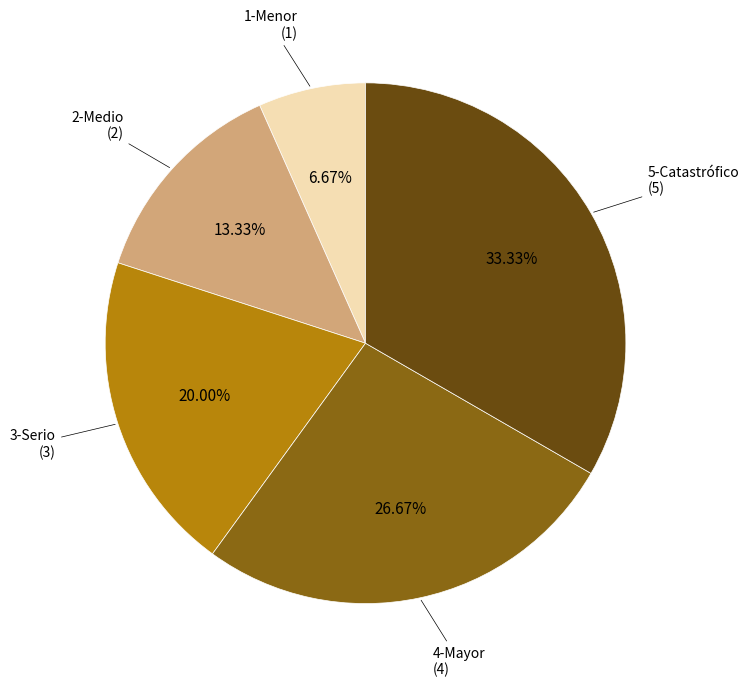

Does any single category account for the majority?

No